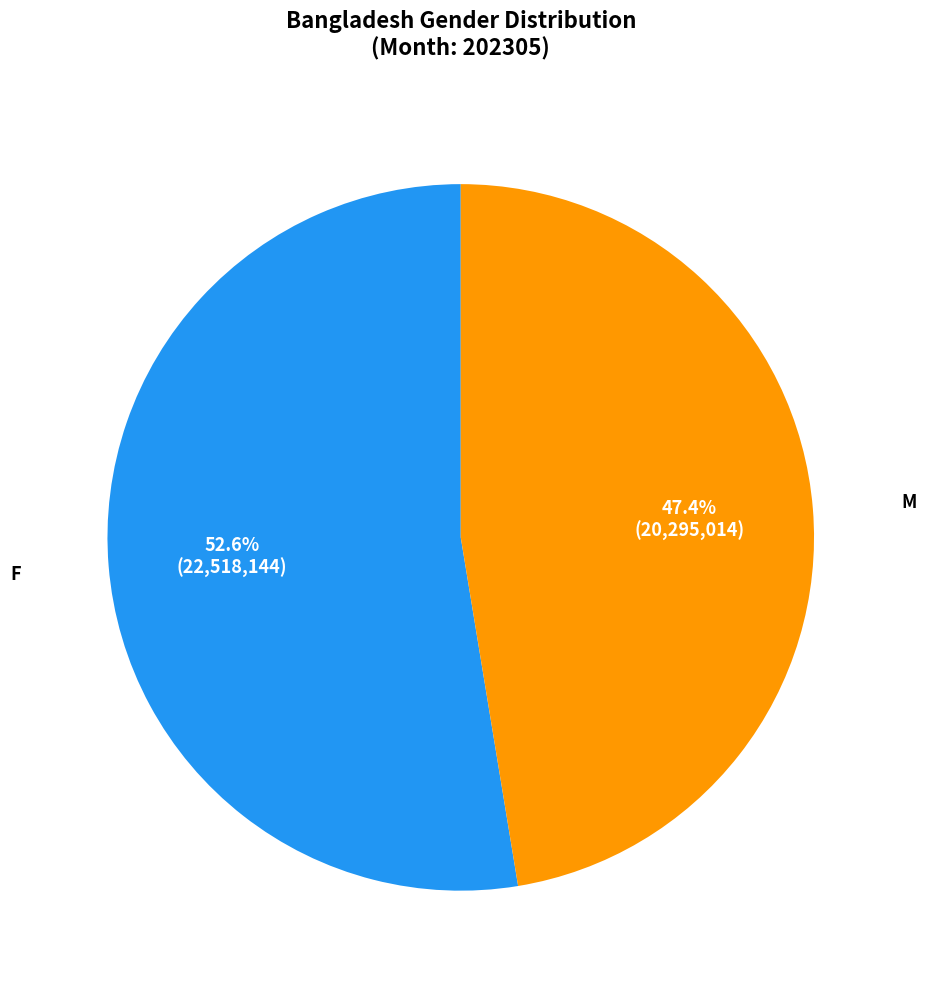

Does F account for over 50% of the chart?

Yes